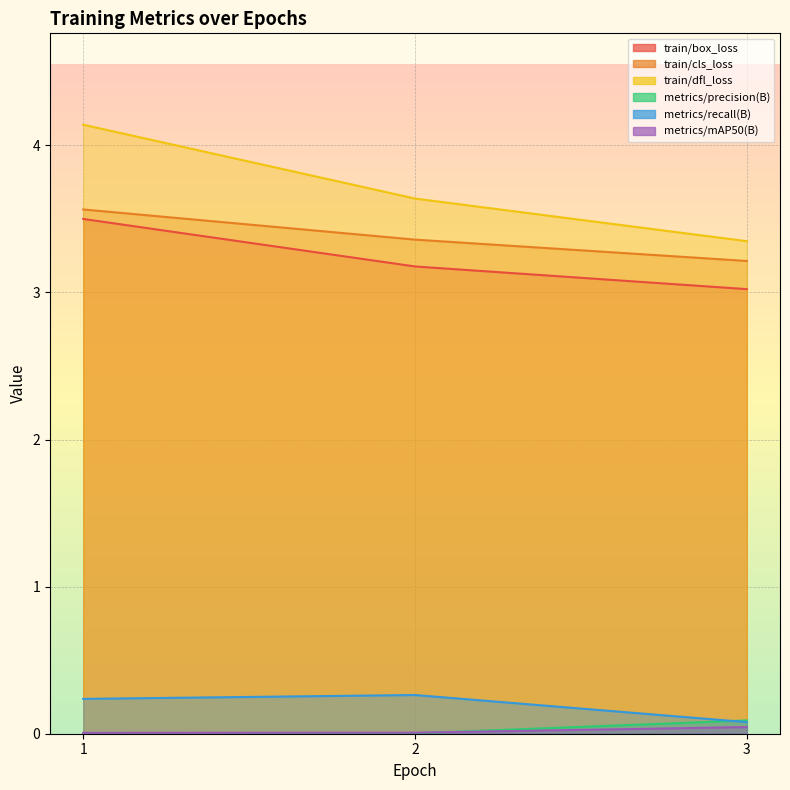

How many lines are shown in the chart?

6